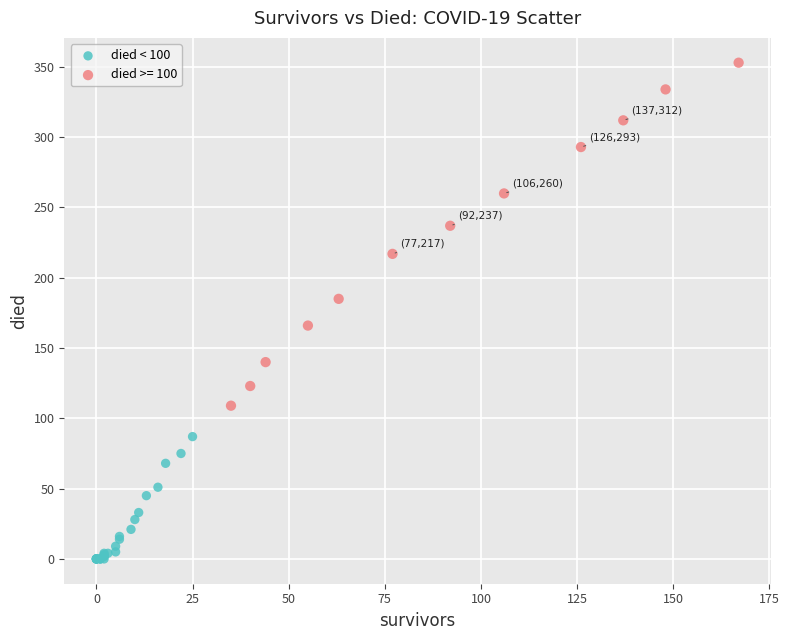

Which series contains the highest Y value?

died >= 100